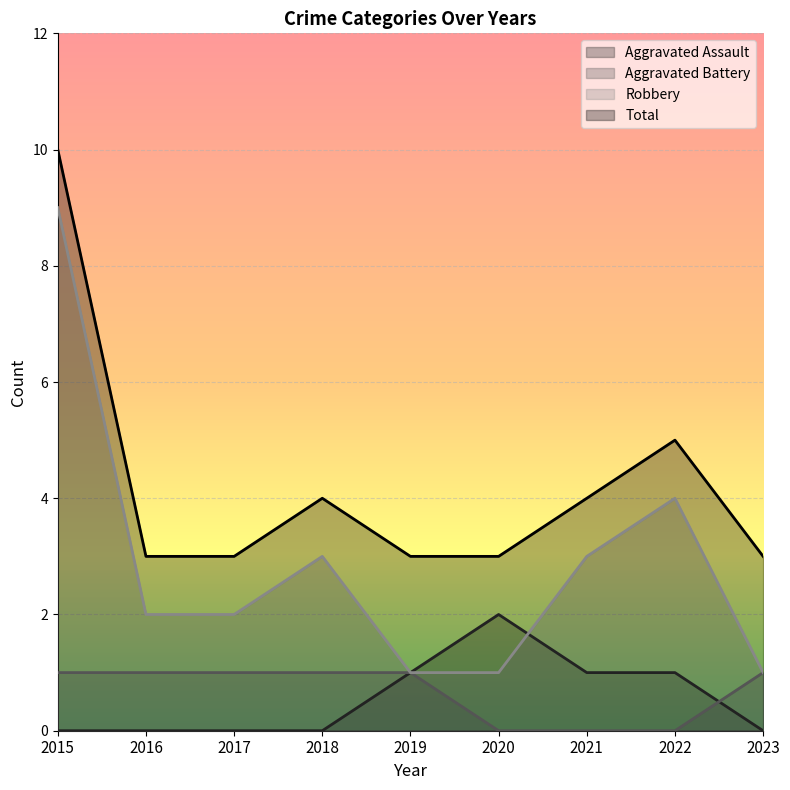

What is the highest value of the Aggravated Assault series?

2